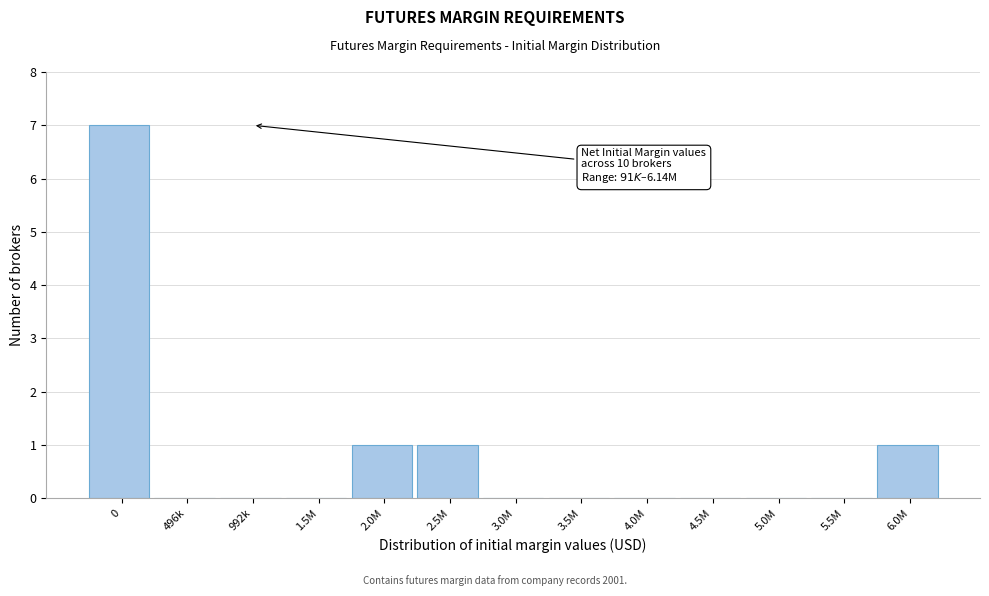

Reading right to left, transcribe all the data shown in this chart.

6.0M=1	5.5M=0	5.0M=0	4.5M=0	4.0M=0	3.5M=0	3.0M=0	2.5M=1	2.0M=1	1.5M=0	992k=0	496k=0	0=7